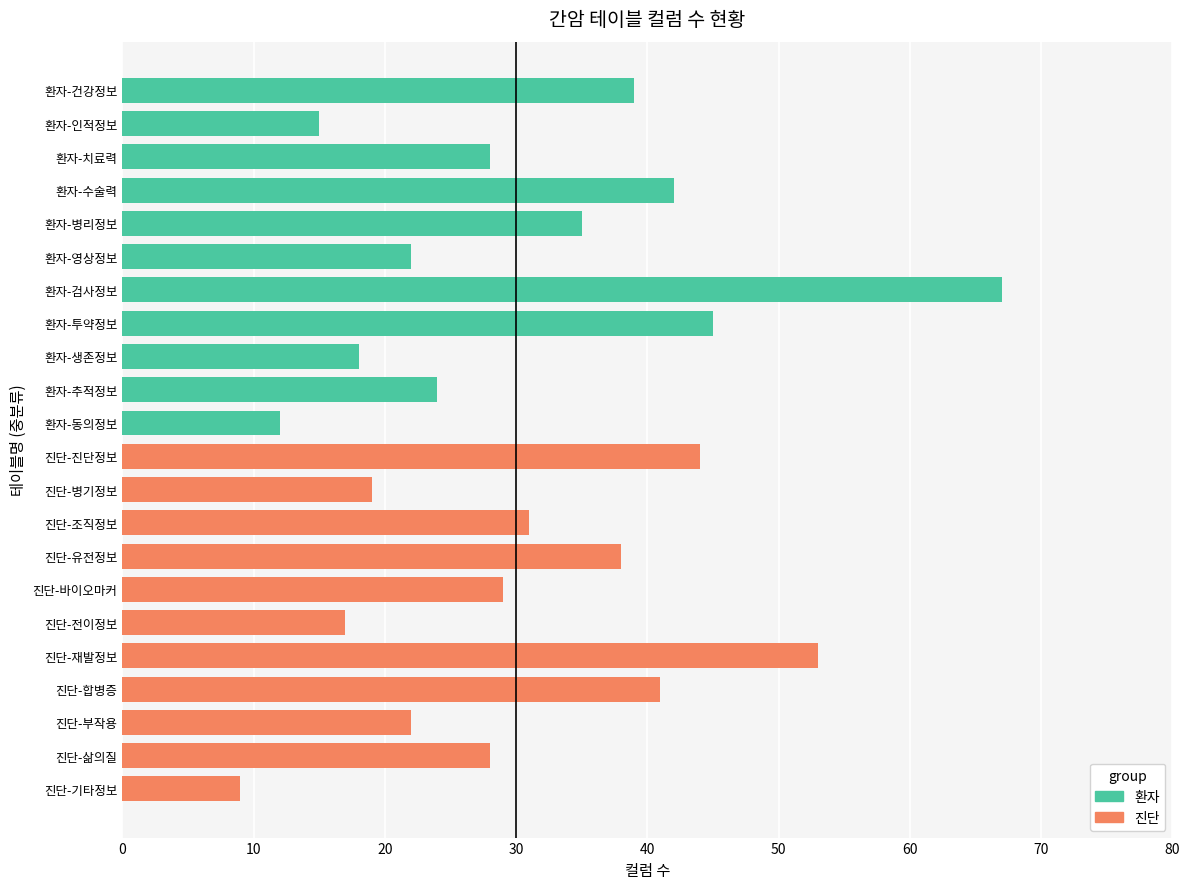

What is the difference between the maximum and second lowest values in the 환자 series?

52